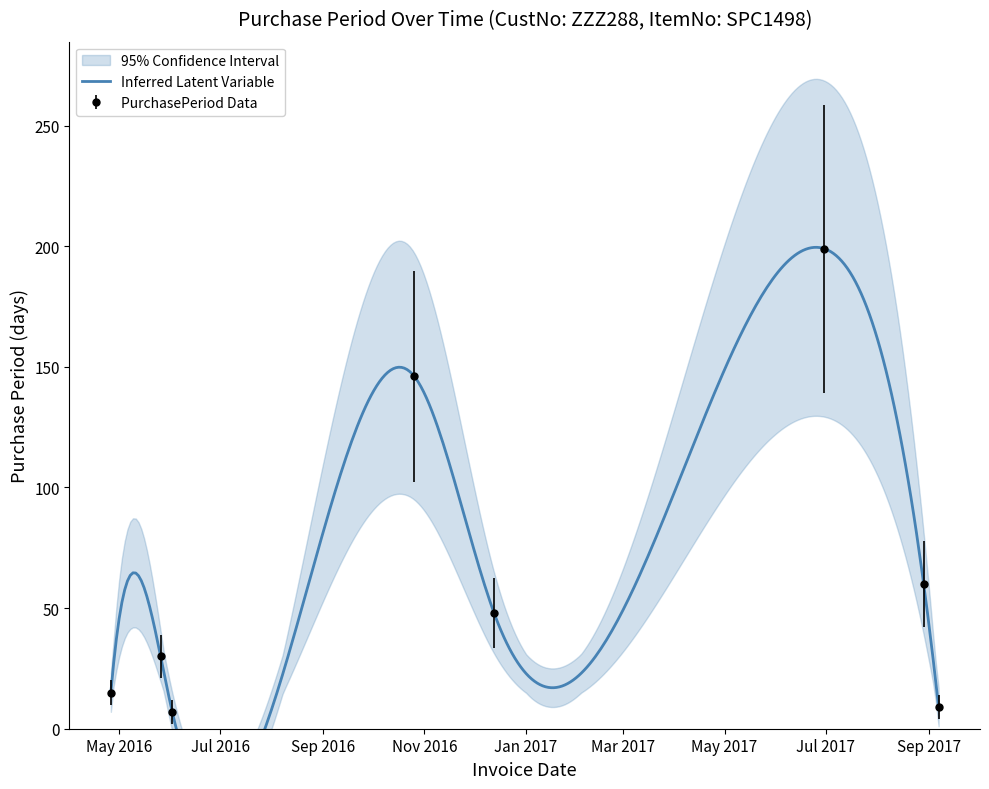

What is the label of the 3rd point from the right?

2017-06-30